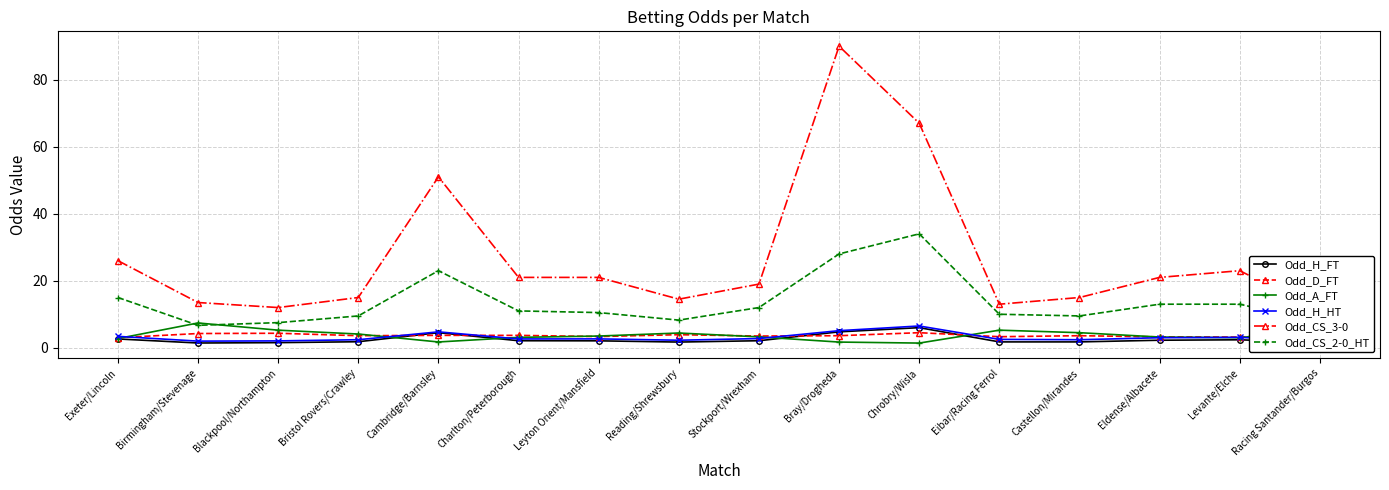

What is the label of the 9th point from the left?

Stockport/Wrexham